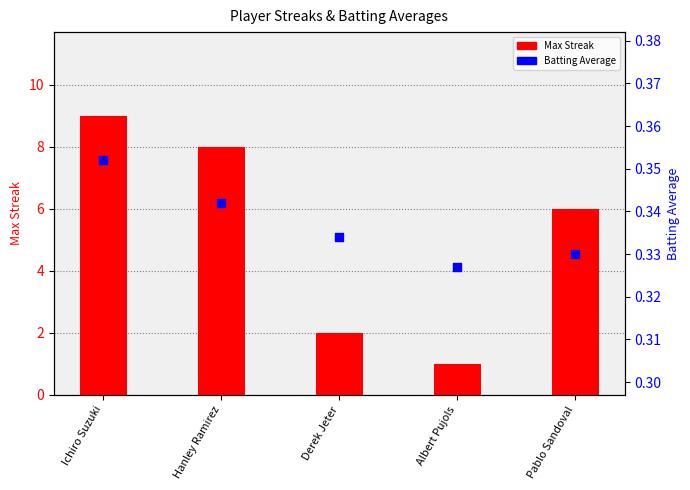

What are all the series names shown in the legend?

Max Streak, Batting Average